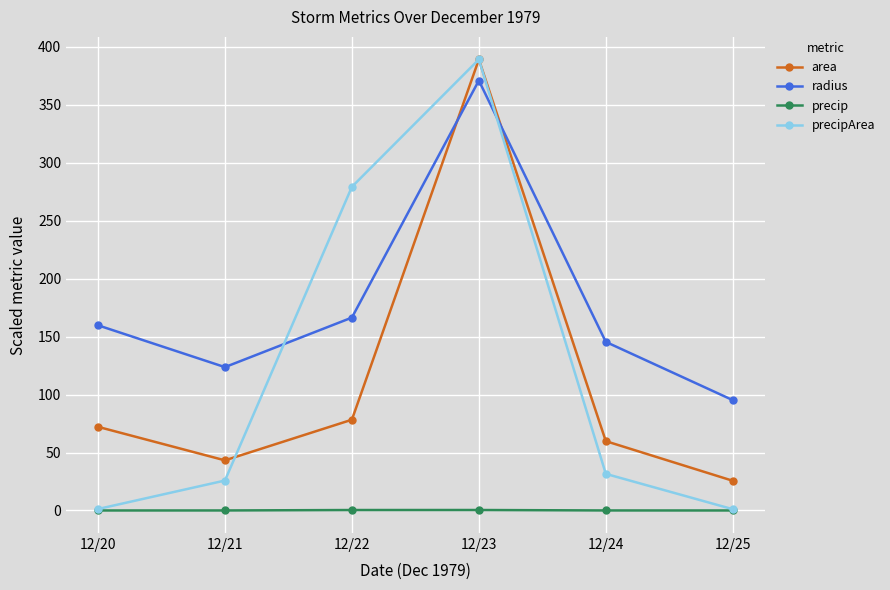

Is the value of precipArea at 12/24 greater than the value of radius at 12/23?

No